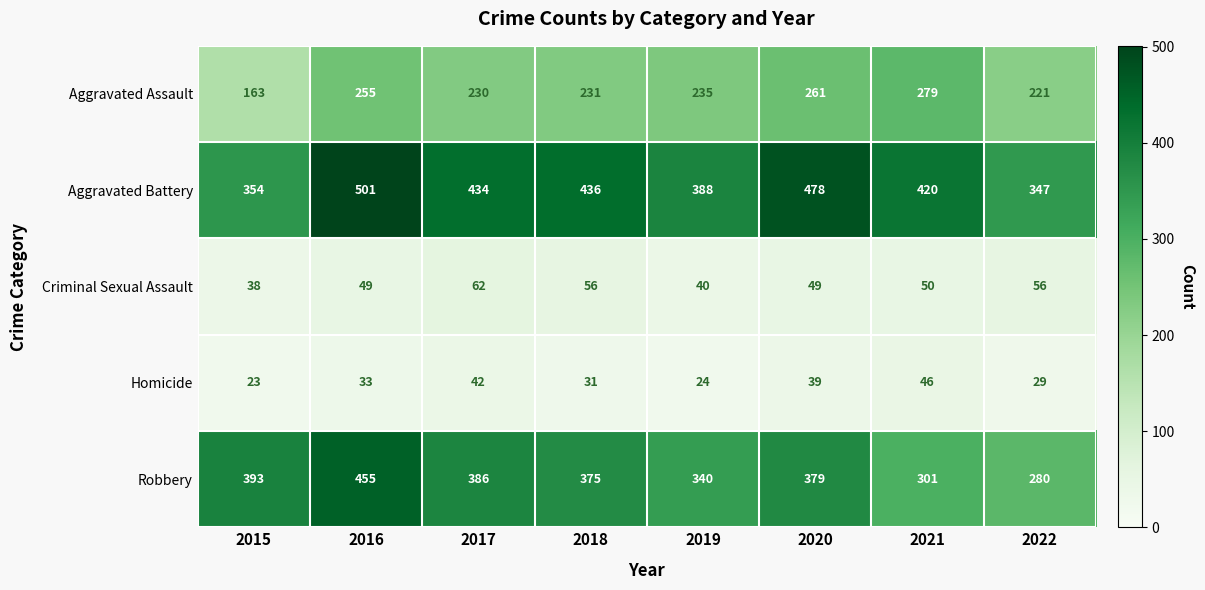

What is the difference between the highest and lowest values at 2020?

439